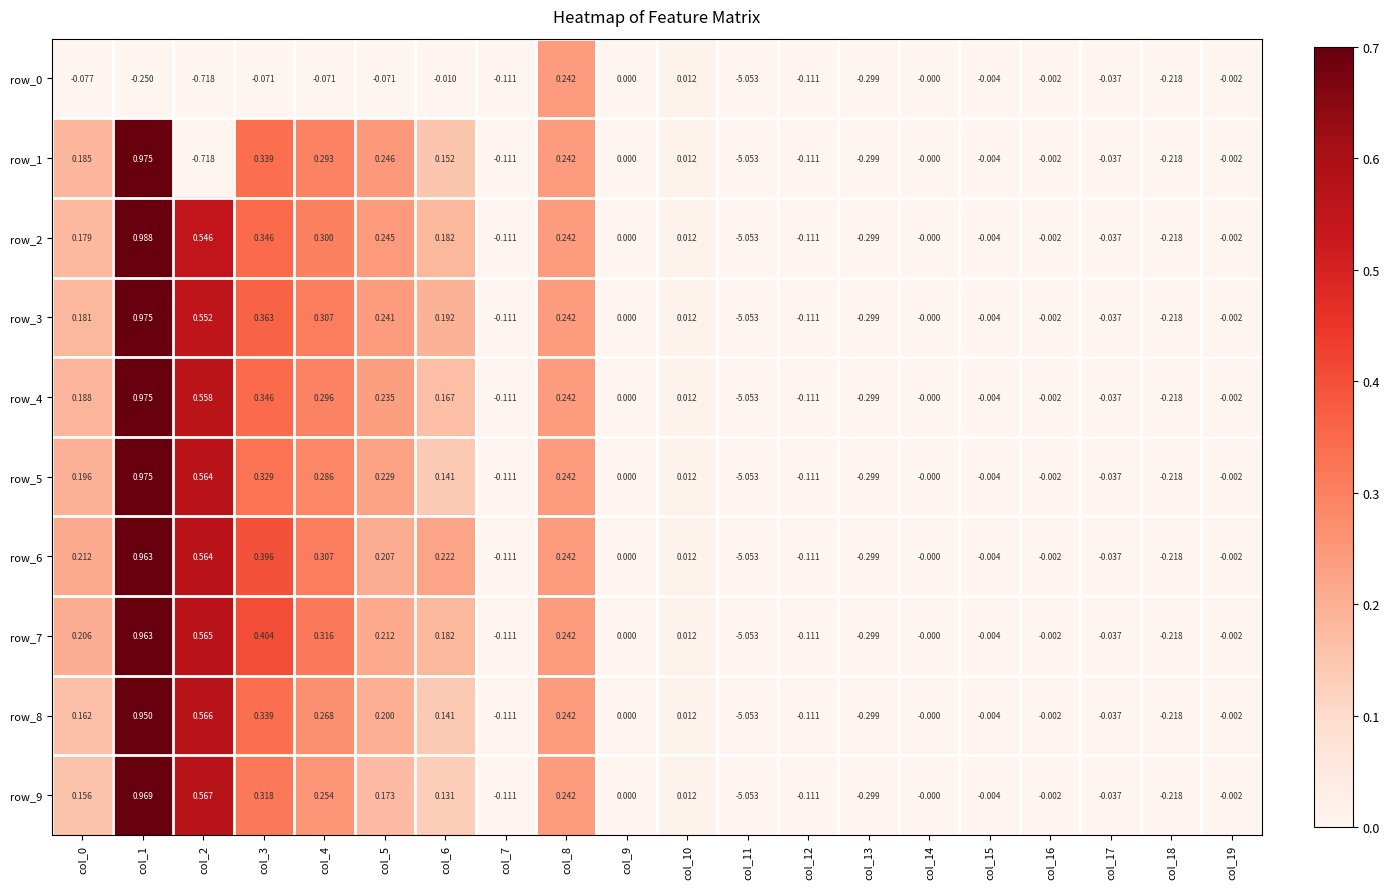

Between col_2 and col_8, which is larger?

col_8